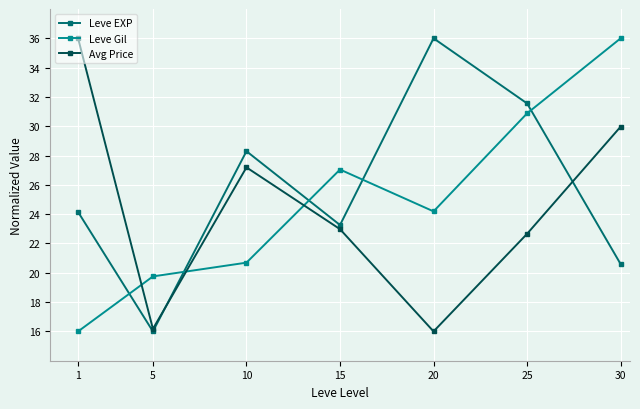

True or false: Leve EXP and Avg Price cross at least once.

True